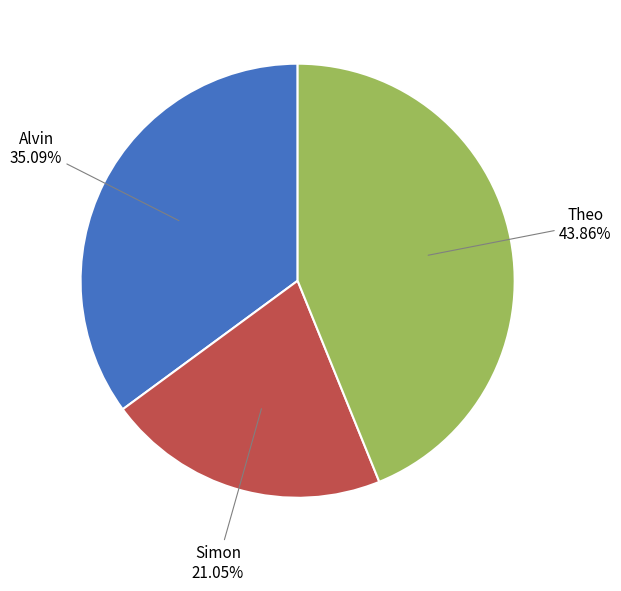

To the nearest percent, what is the combined percentage of Simon and Theo?

65%